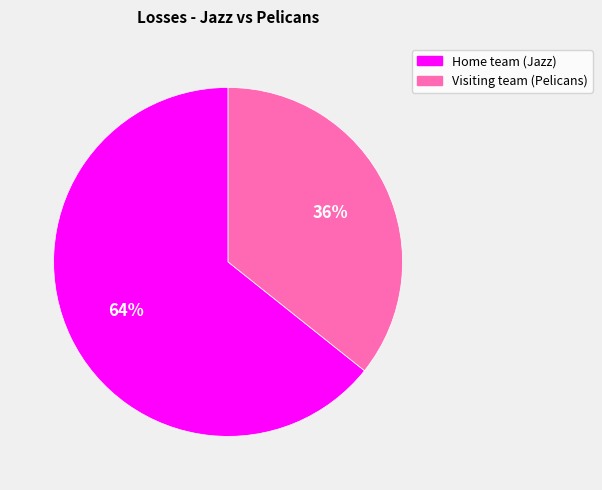

Rank the categories by value from highest to lowest.

Home team (Jazz), Visiting team (Pelicans)